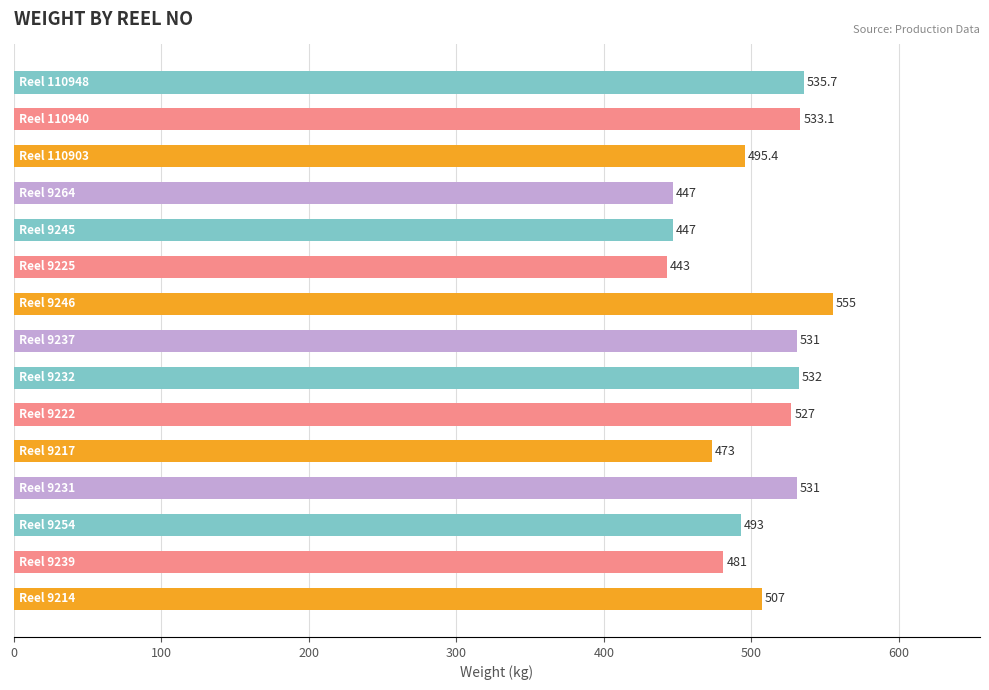

What is the smallest value displayed?

443.0